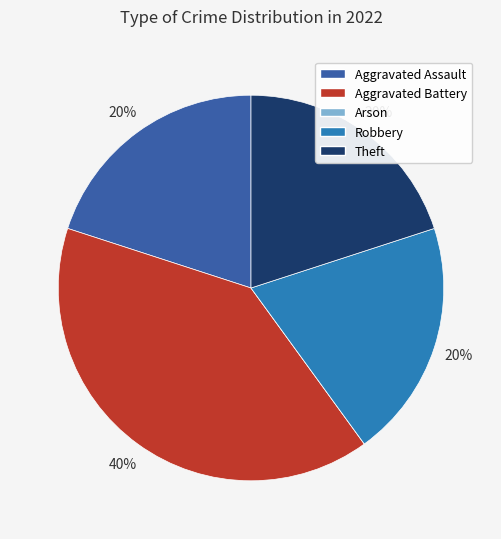

To the nearest percent, what portion does Theft represent?

20%